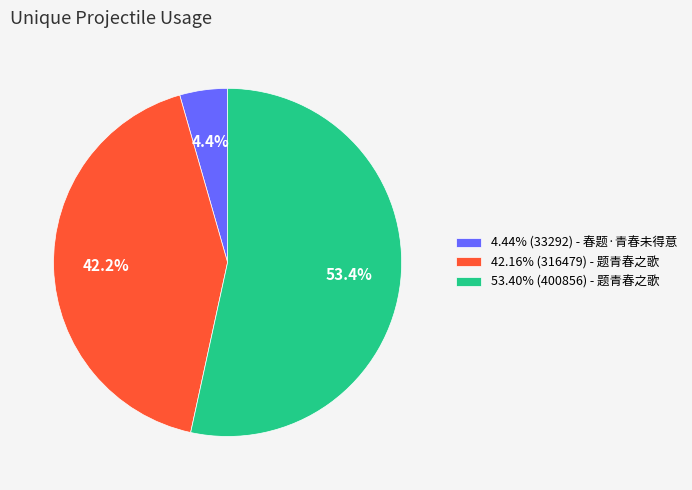

What is the ratio of the value at 42.16% (316479) - 题青春之歌 to the value at 53.40% (400856) - 题青春之歌?

0.8